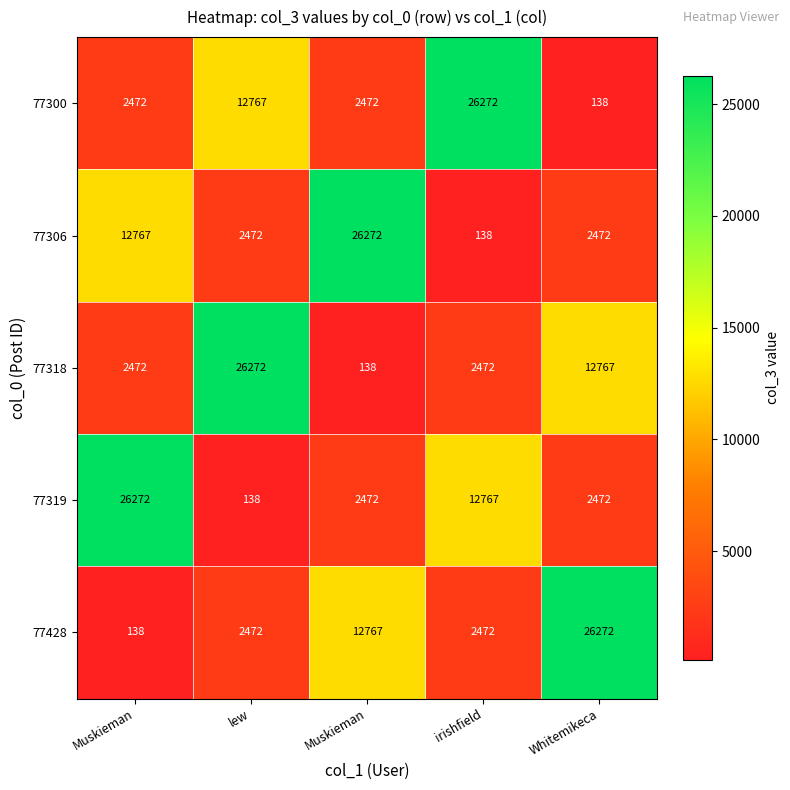

How many distinct data groups are displayed?

5